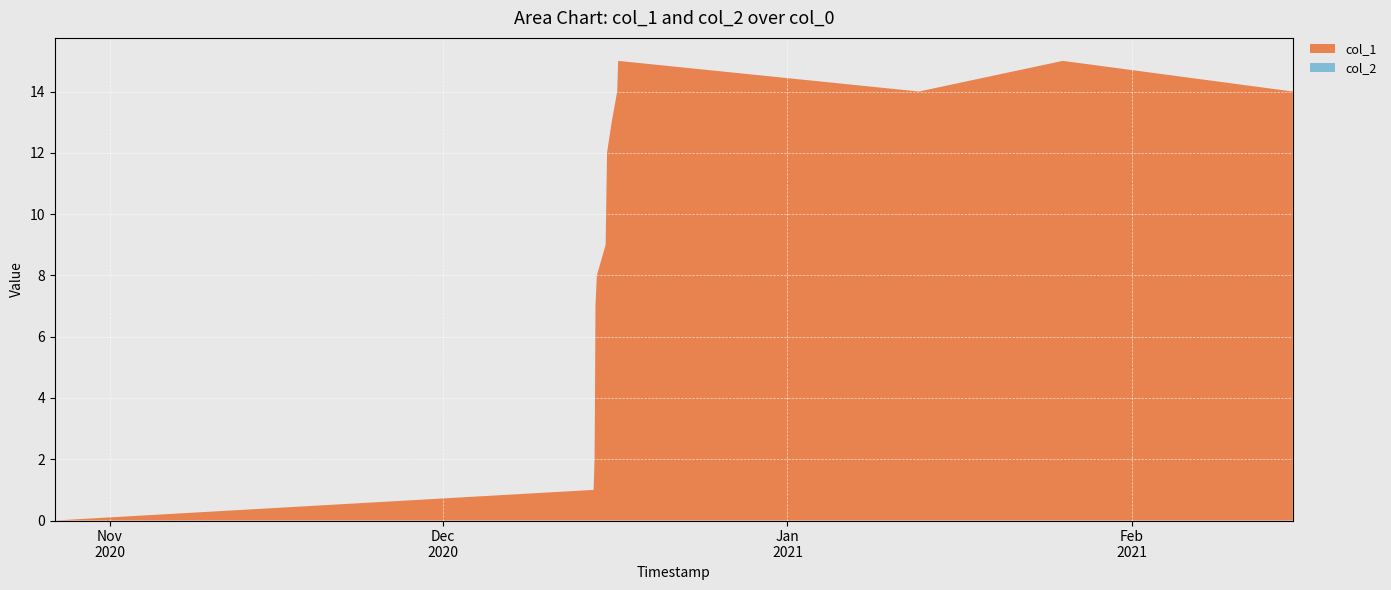

Reading left to right, extract all data points from this chart.

col_1: 1603758719=0	1607950941=1	1607958141=2	1607961741=4	1607965356=7	1607976164=8	1608044558=9	1608048143=10	1608055360=12	1608091350=13	1608134536=14	1608141749=15	1610481739=14	1611601345=15	1613390541=14
col_2: 1603758719=0	1607950941=0	1607958141=0	1607961741=0	1607965356=0	1607976164=0	1608044558=0	1608048143=0	1608055360=0	1608091350=0	1608134536=0	1608141749=0	1610481739=0	1611601345=0	1613390541=0